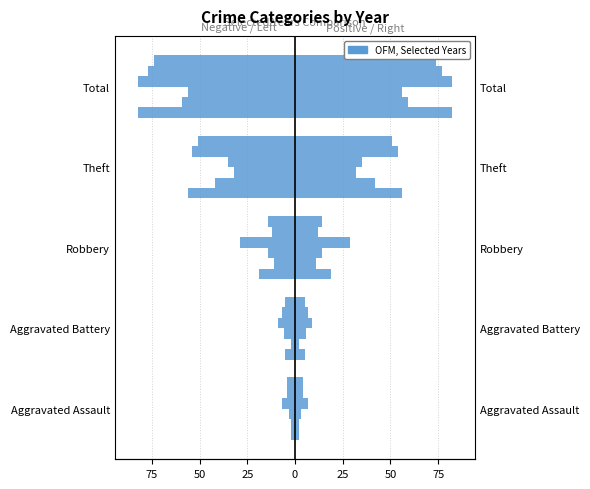

Is the value of 2022 at Robbery greater than the value of 2019 at Total?

Yes